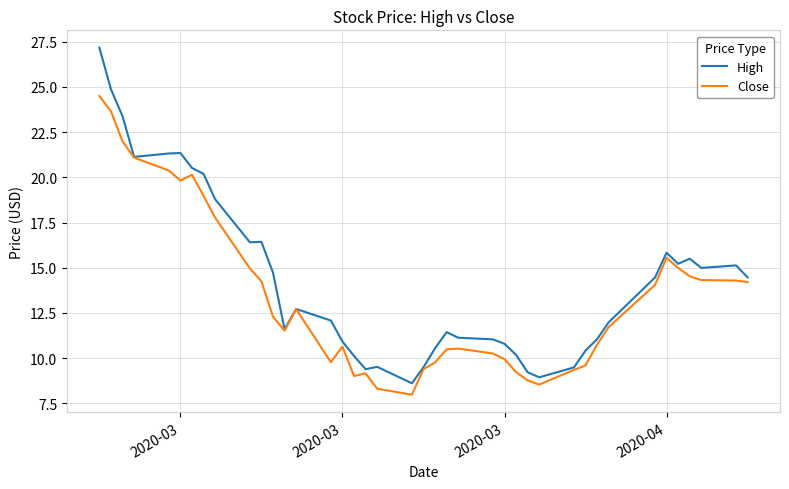

Rank the series by their average value, from highest to lowest.

High, Close